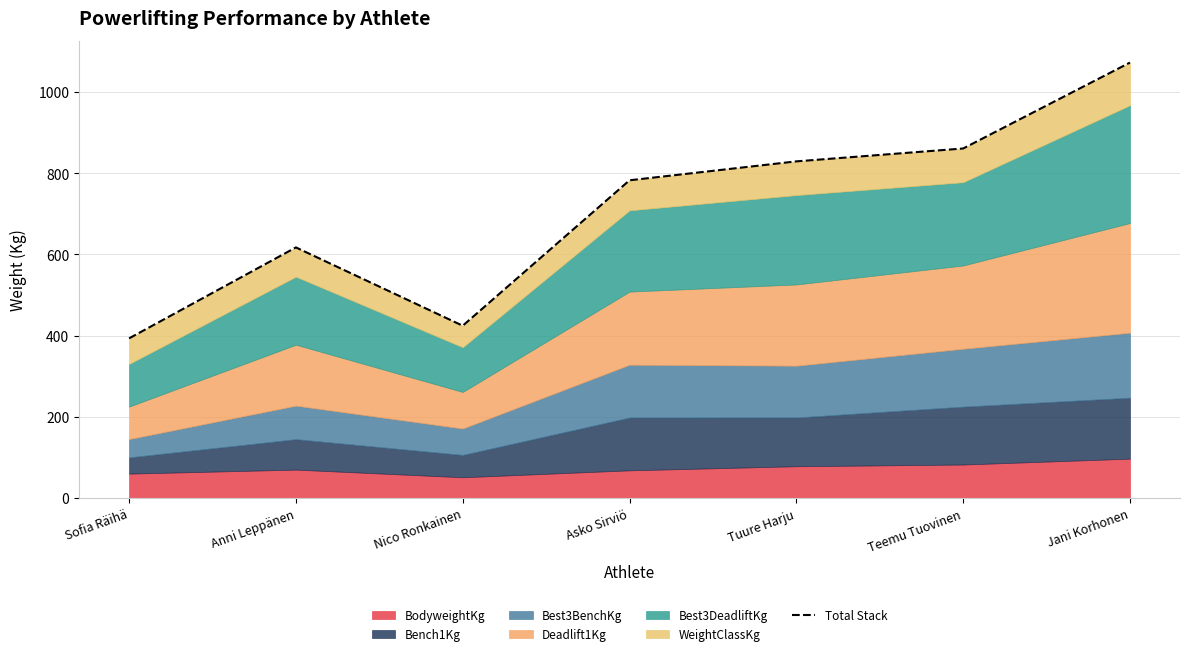

Rank the categories by value from lowest to highest.

Sofia Räihä, Nico Ronkainen, Anni Leppänen, Asko Sirviö, Tuure Harju, Teemu Tuovinen, Jani Korhonen